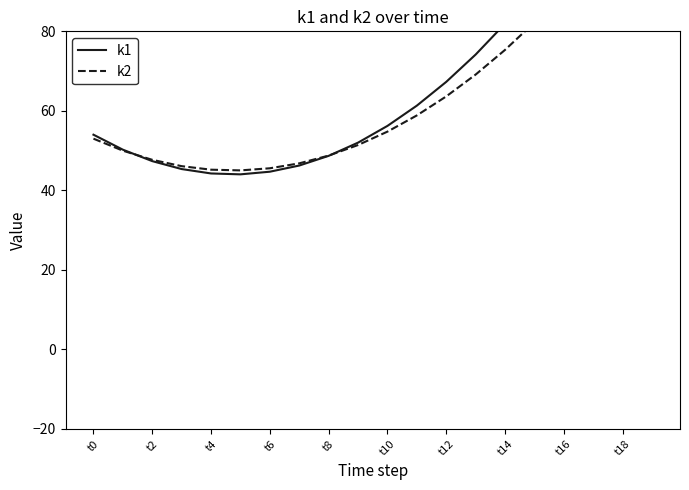

Between t4 and t16, which is larger?

t16